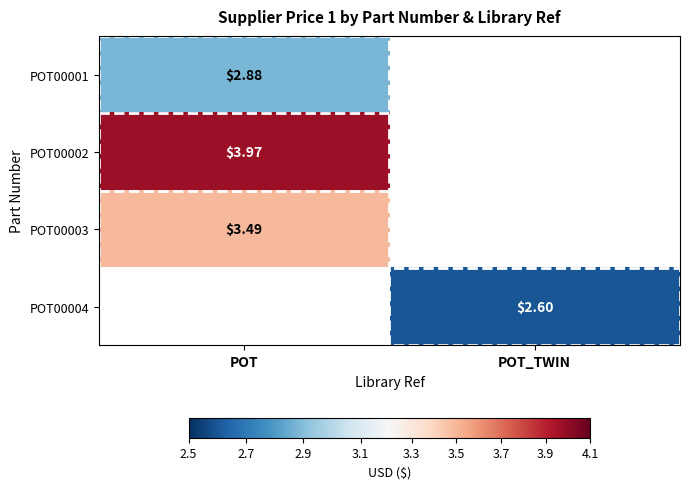

Is the value of POT00001 at POT_TWIN greater than the value of POT00002 at POT_TWIN?

No